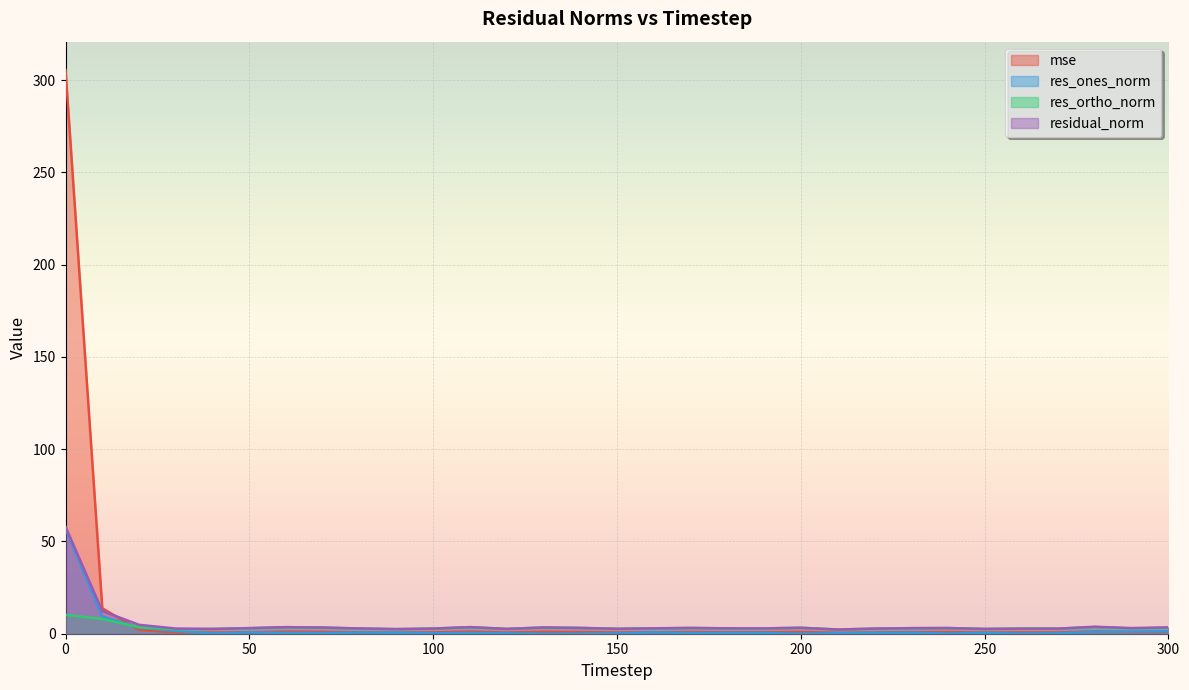

True or false: residual_norm has a value of 4.9 at 110.

False